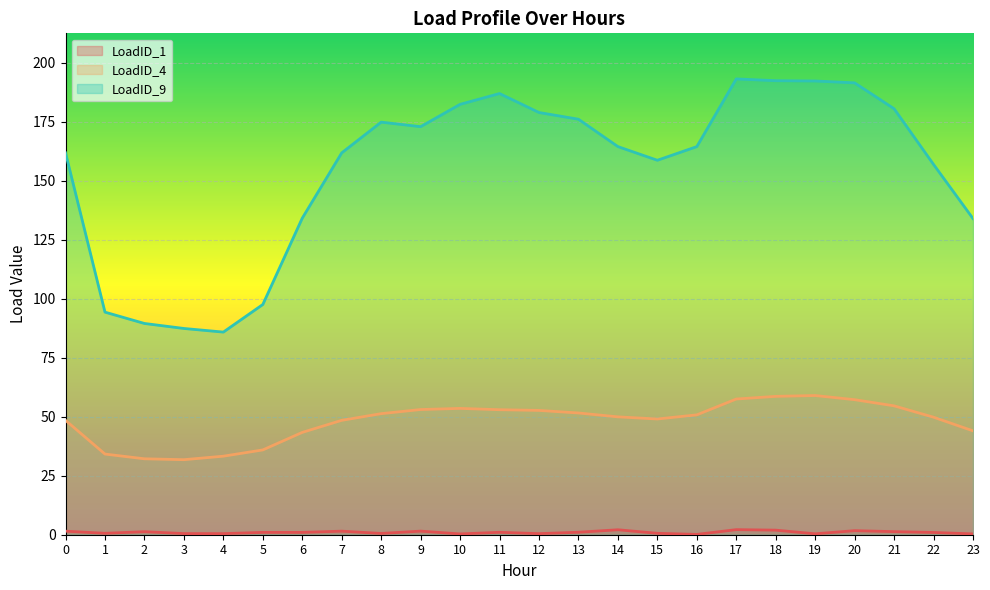

At which category does LoadID_1 reach its first local peak?

2